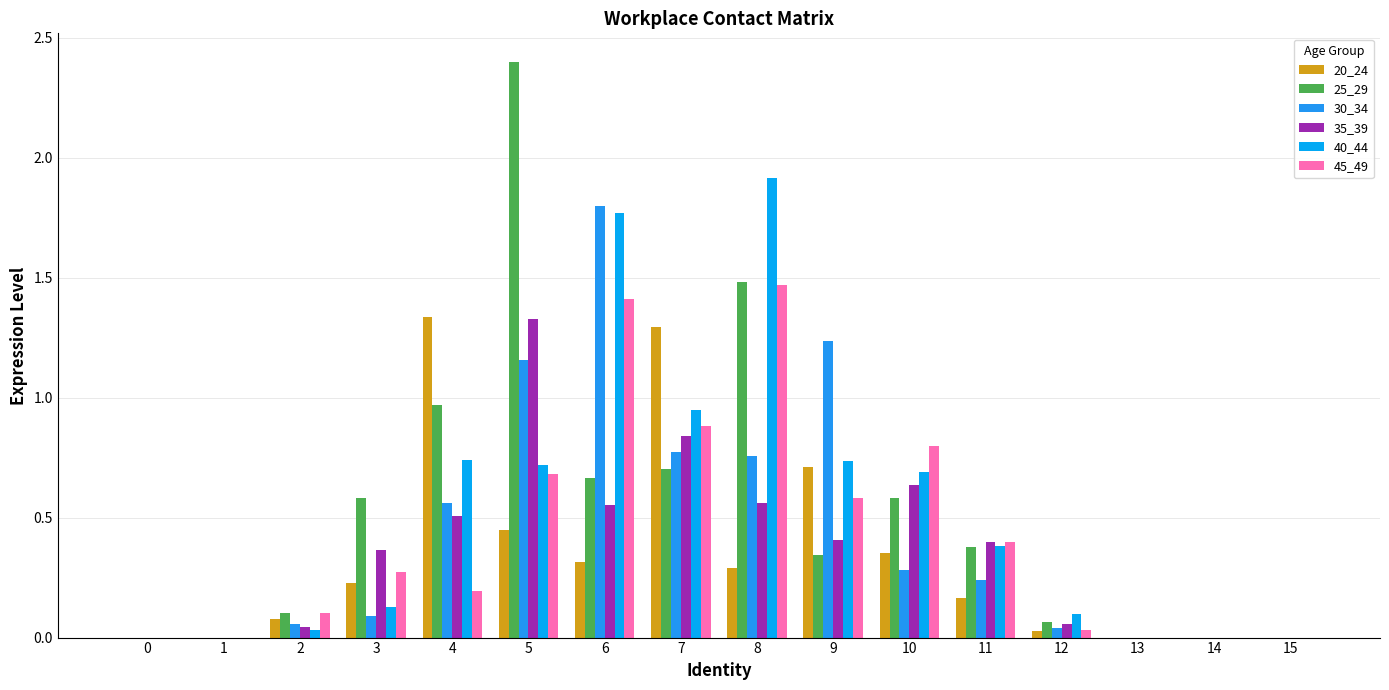

What is the value of the 25_29 bar at the 13th from the left?

0.1